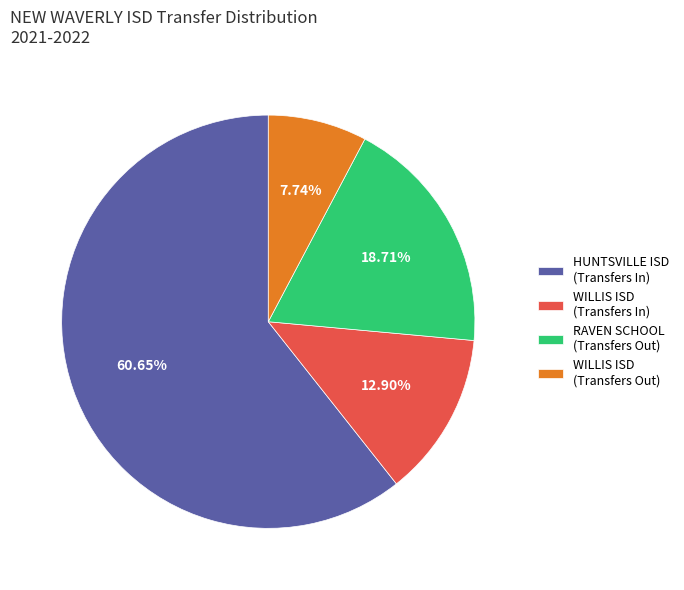

Is WILLIS ISD (Transfers Out) the majority of the pie?

No